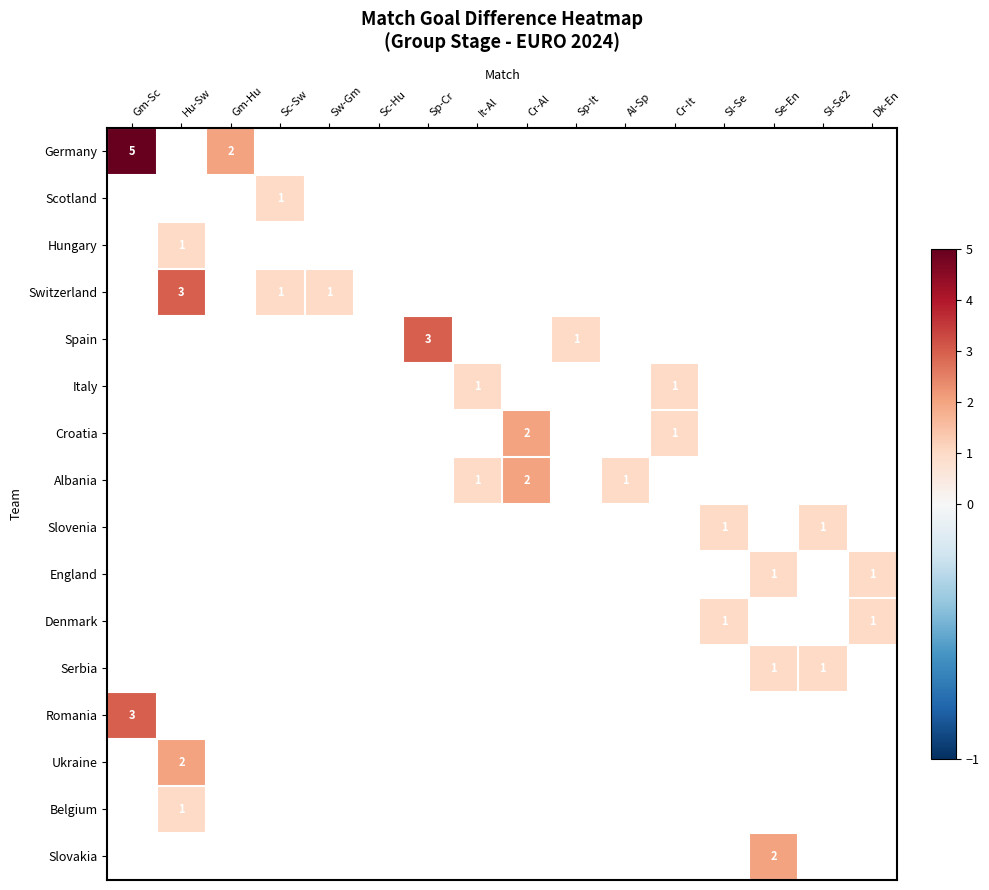

The value of Germany at Gm-Sc is 5. True or false?

True